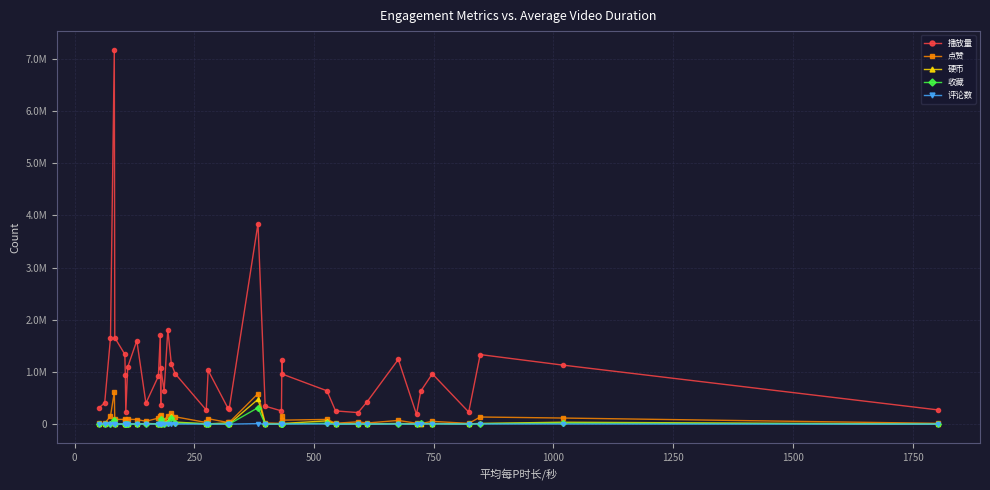

Is this an area chart (filled region under the line)?

No